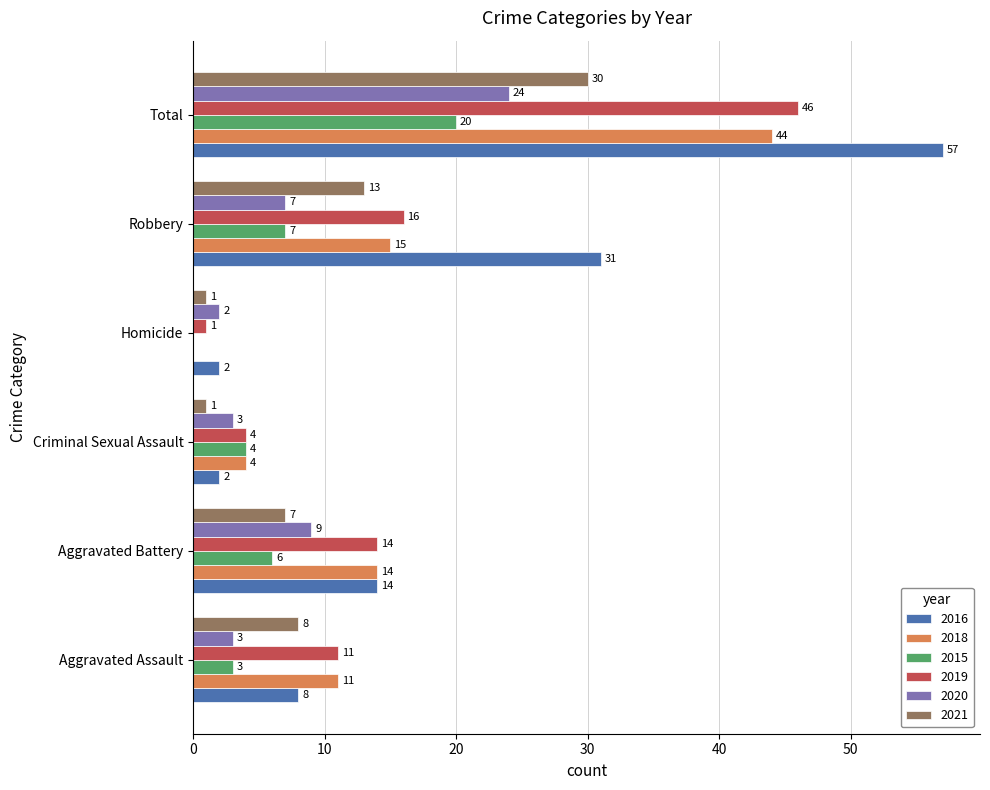

Which series has the largest total across all categories?

2016